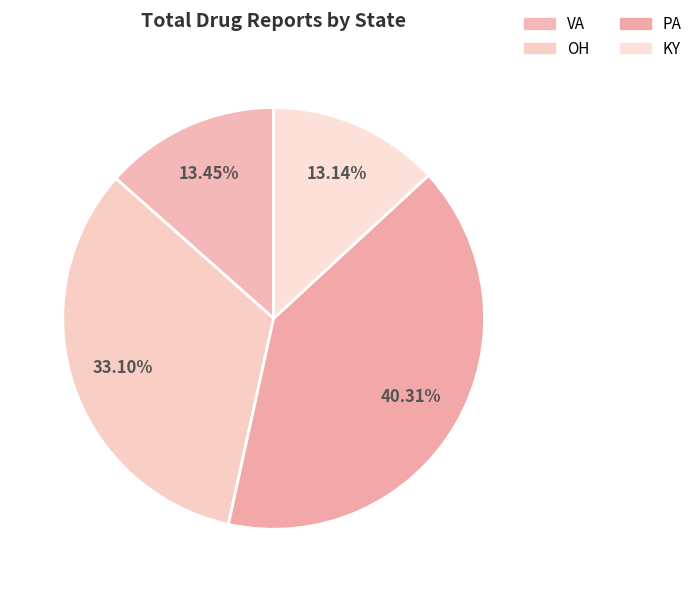

What portion of the pie excludes OH?

66.9%